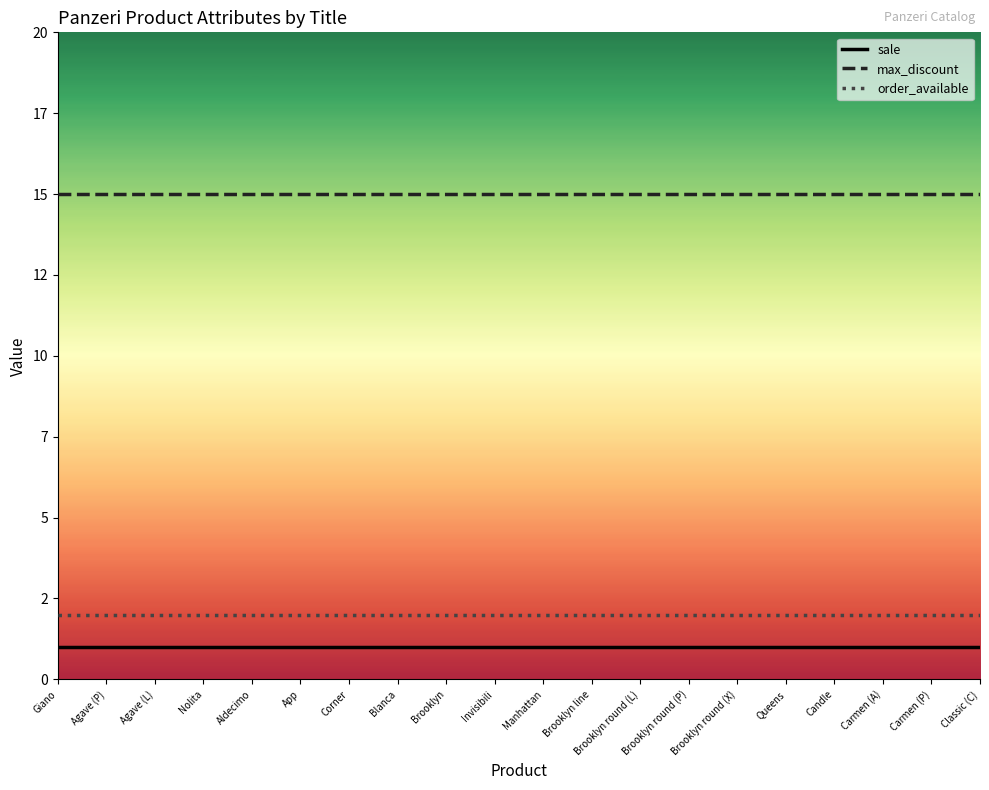

Rank the series by their maximum value, from lowest to highest.

sale, order_available, max_discount